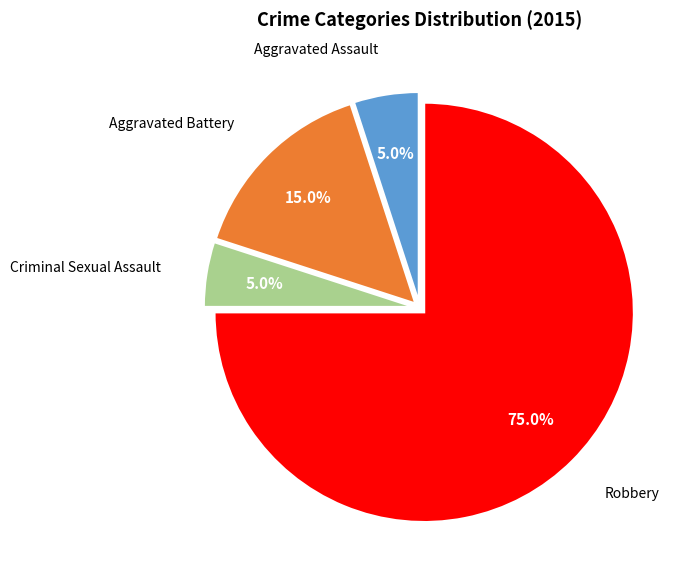

Does Criminal Sexual Assault represent more than half of the total?

No